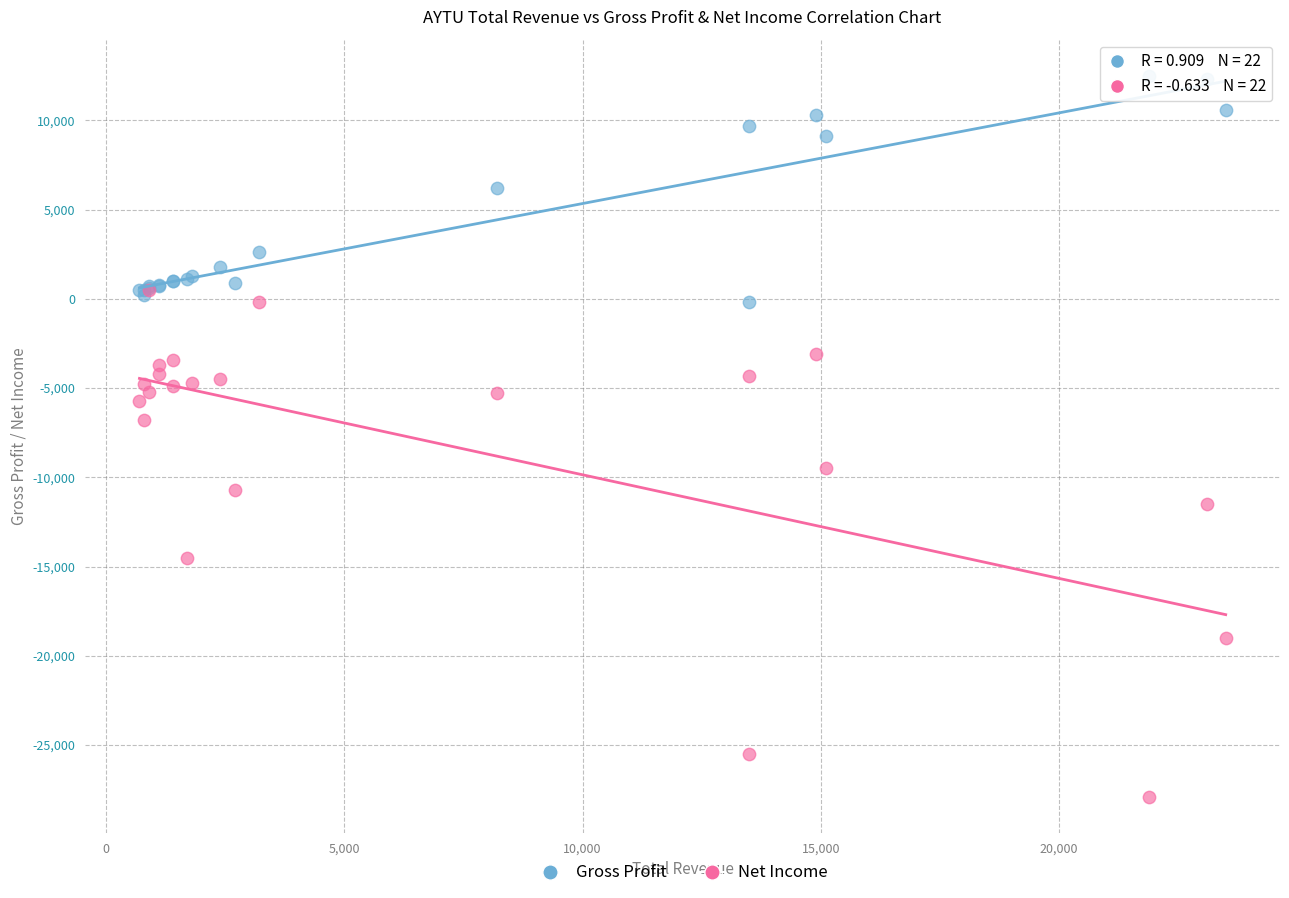

Which series reaches the maximum Y coordinate?

Gross Profit